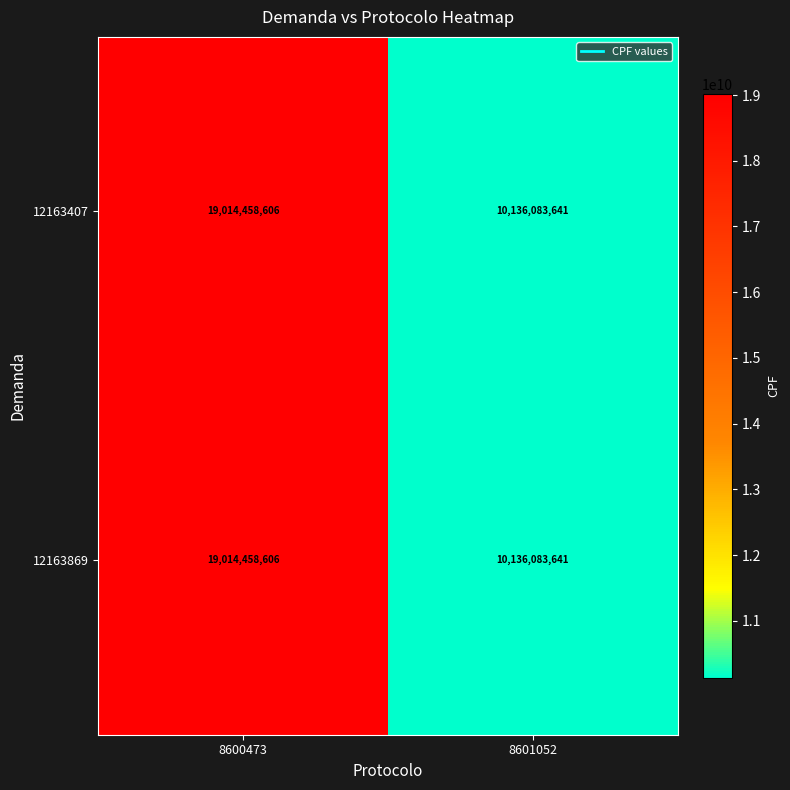

The 12163869 series shows 18158114442 at 8601052. True or false?

False